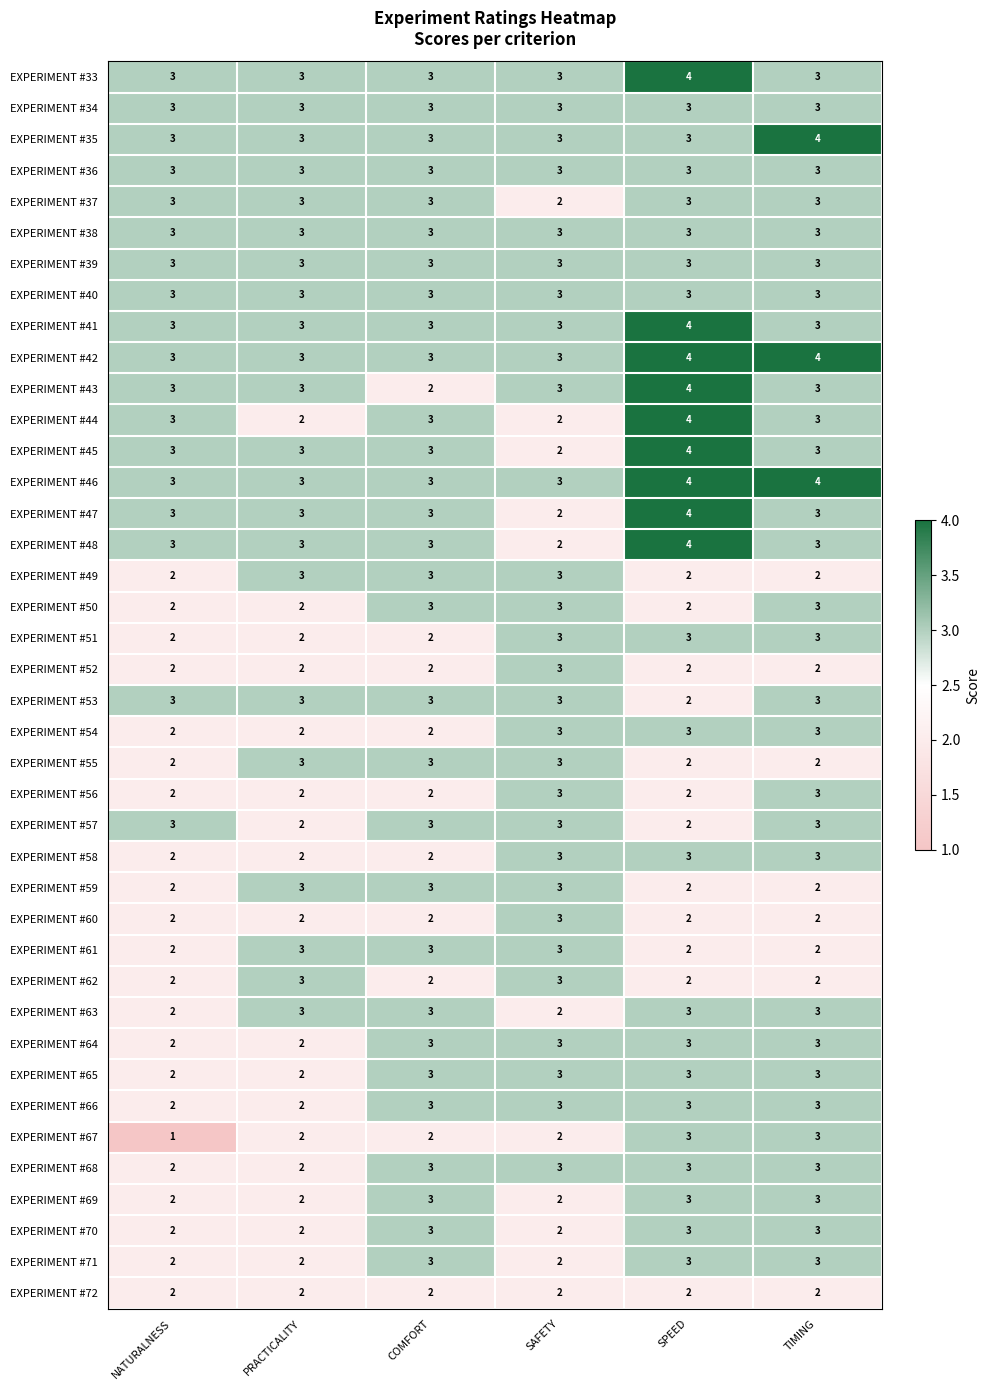

Between NATURALNESS and TIMING, which series saw the biggest shift?

EXPERIMENT #67